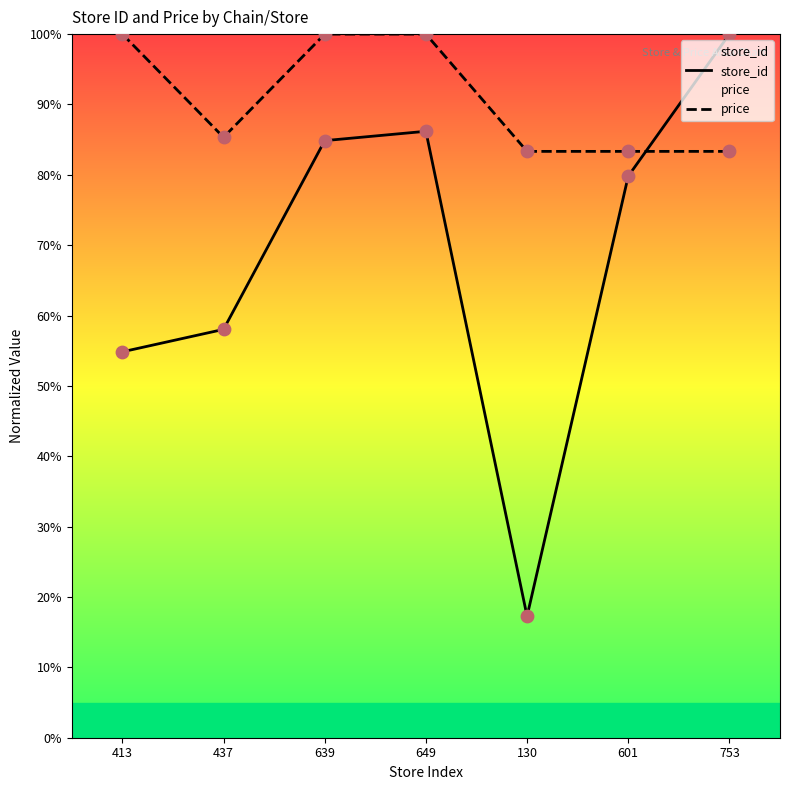

Which series reaches the maximum Y coordinate?

store_id